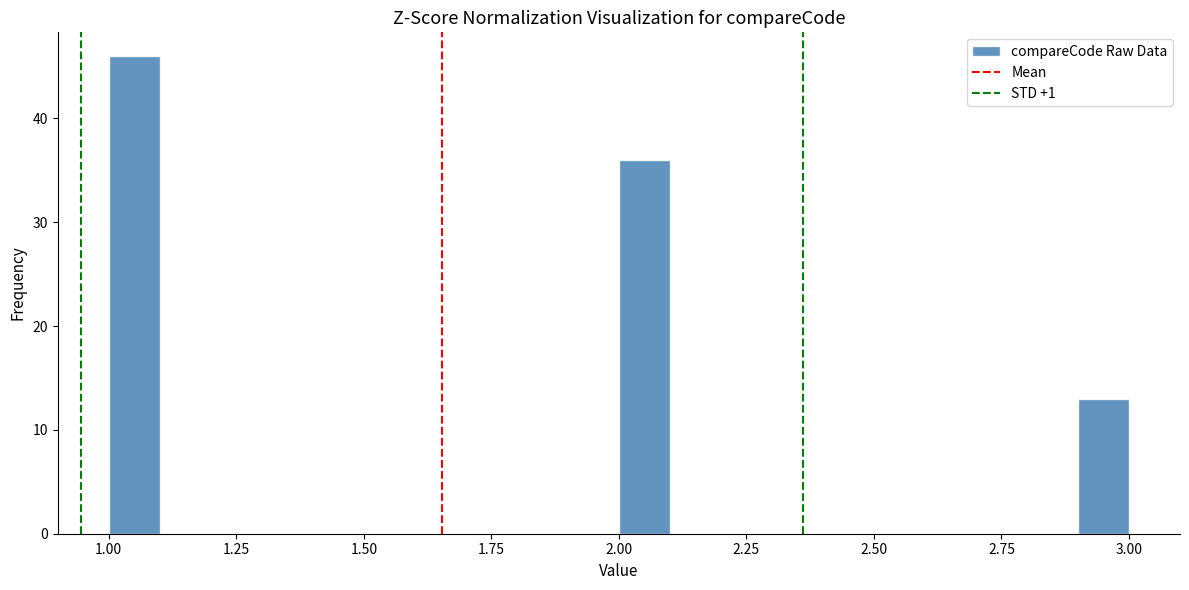

Around what value on the x-axis is the tallest bar? Give the approximate position of its centre, as read against the axis.

1.05